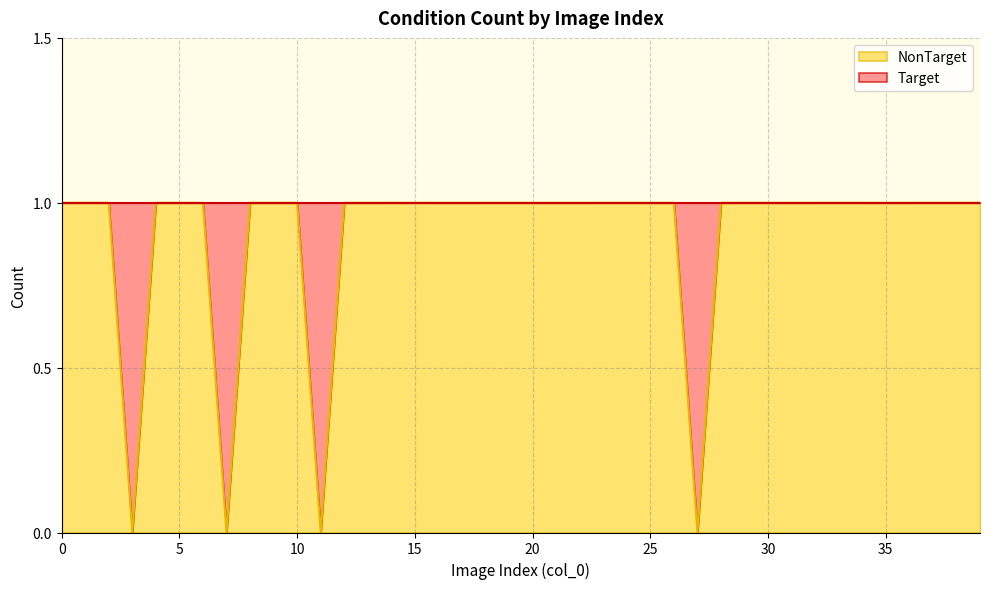

The chart shows a value of 1 at 10. True or false?

True